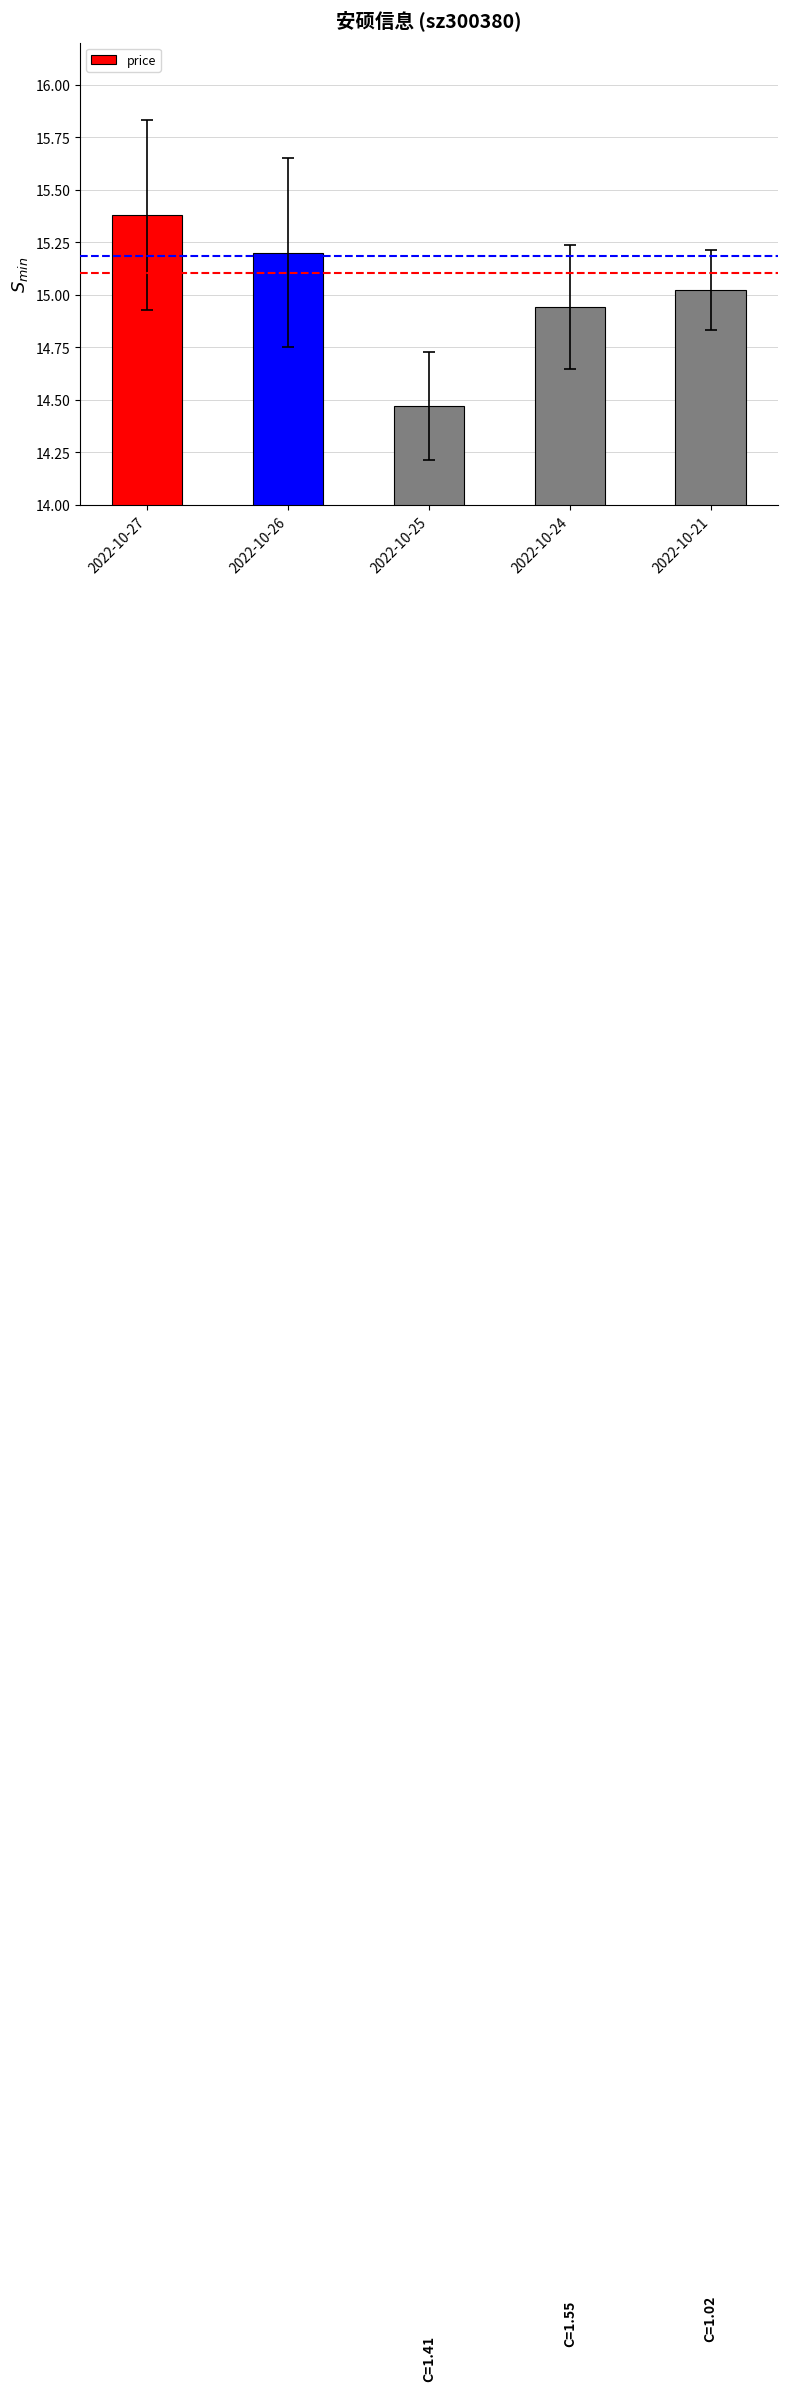

What is the change in value from 2022-10-27 to 2022-10-24?

-0.4